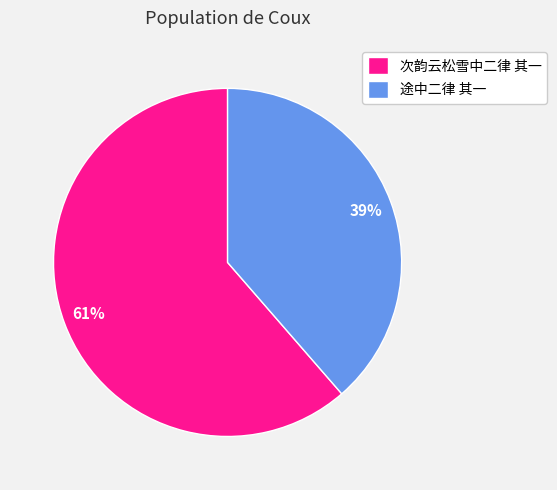

What is the smallest slice in the pie chart?

途中二律 其一